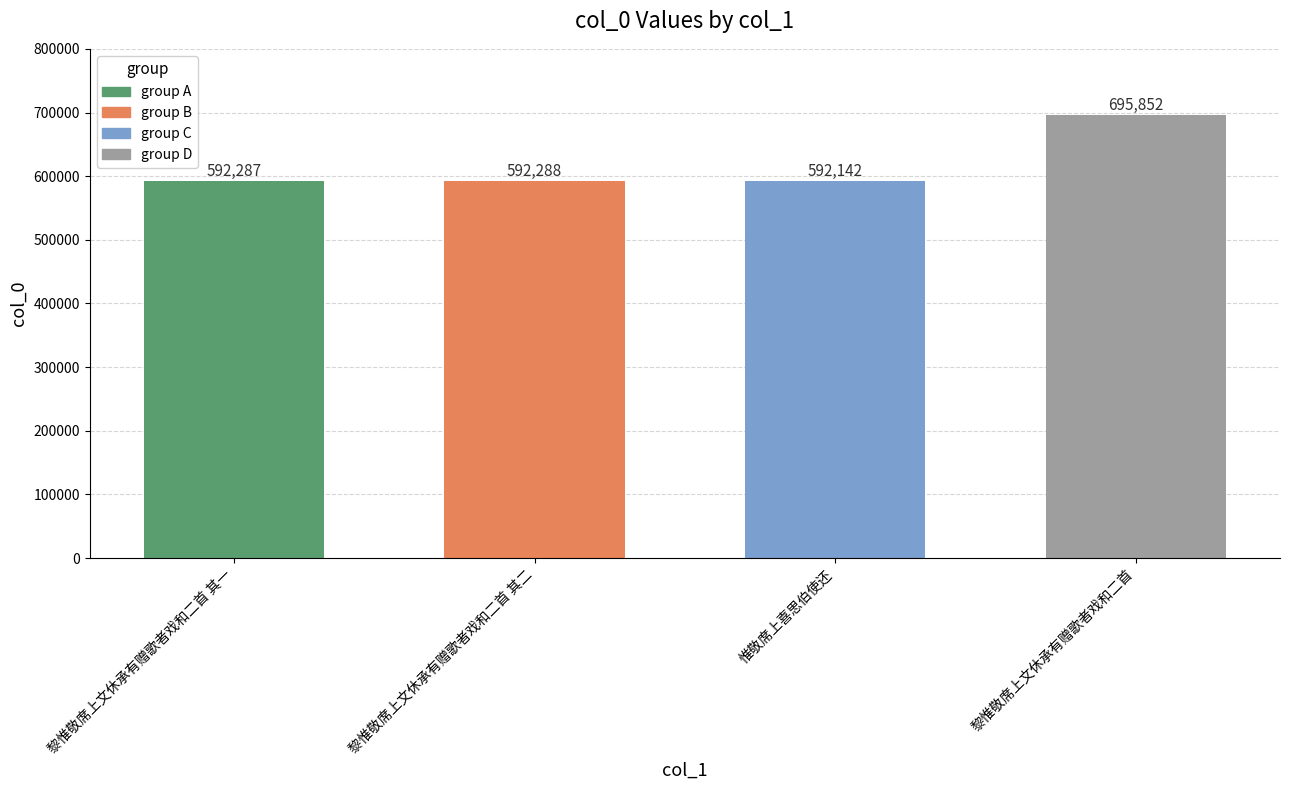

Reading left to right, extract all data points from this chart.

黎惟敬席上文休承有赠歌者戏和二首 其一=592287	黎惟敬席上文休承有赠歌者戏和二首 其二=592288	惟敬席上喜思伯使还=592142	黎惟敬席上文休承有赠歌者戏和二首=695852